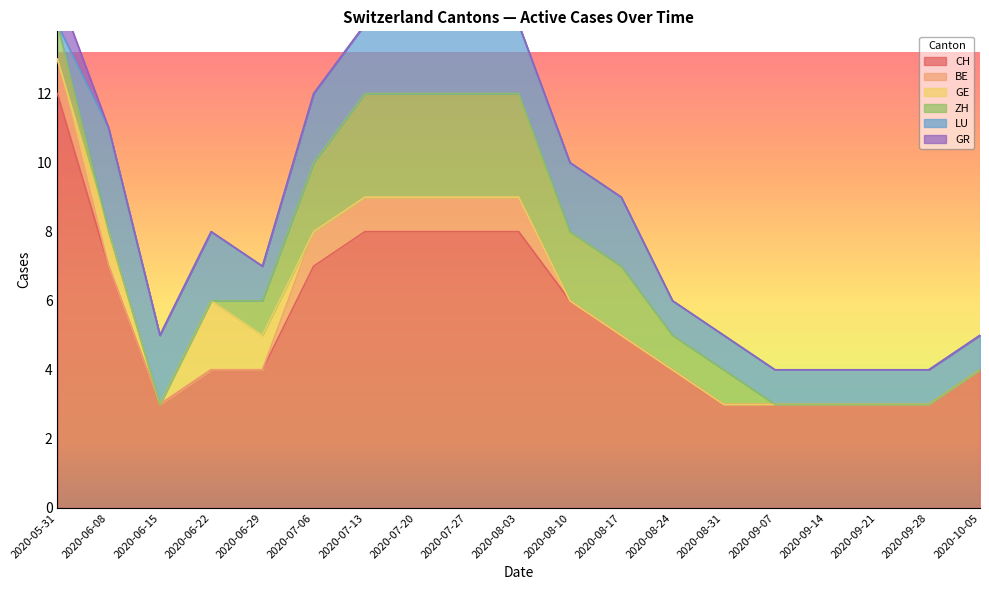

True or false: BE has a value of 1 at 2020-07-20.

True